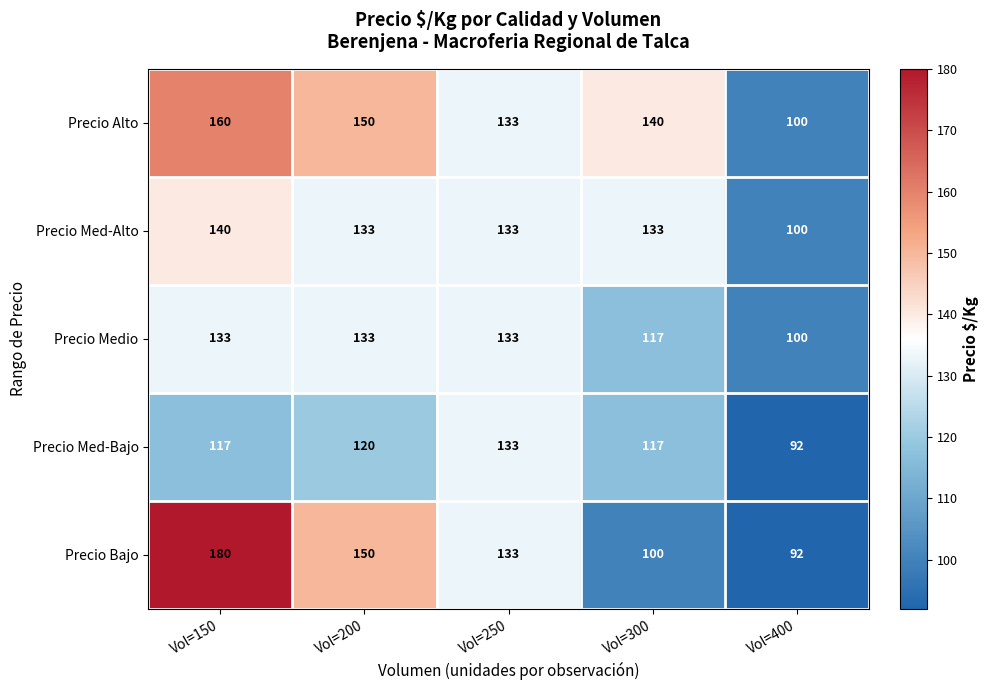

Count the number of categories in the chart.

5